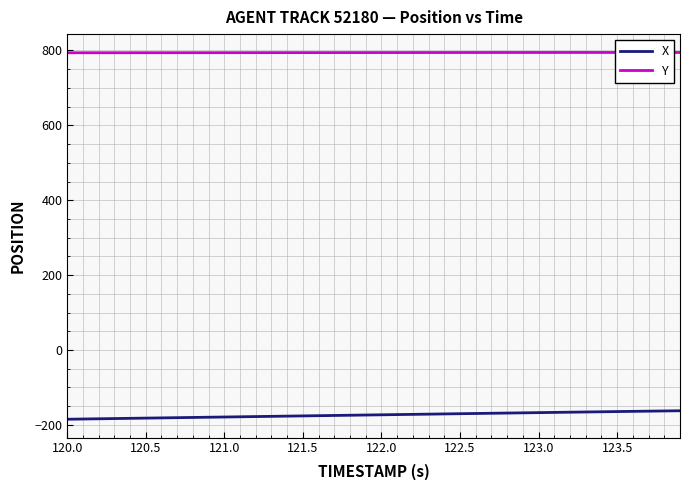

The X series shows -51.1 at 120.0. True or false?

False